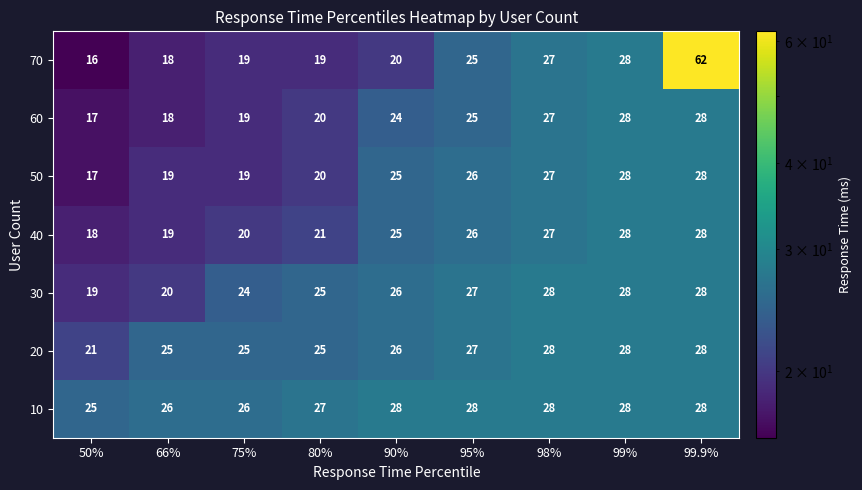

What is the difference between the second highest and minimum values in the 10 series?

3